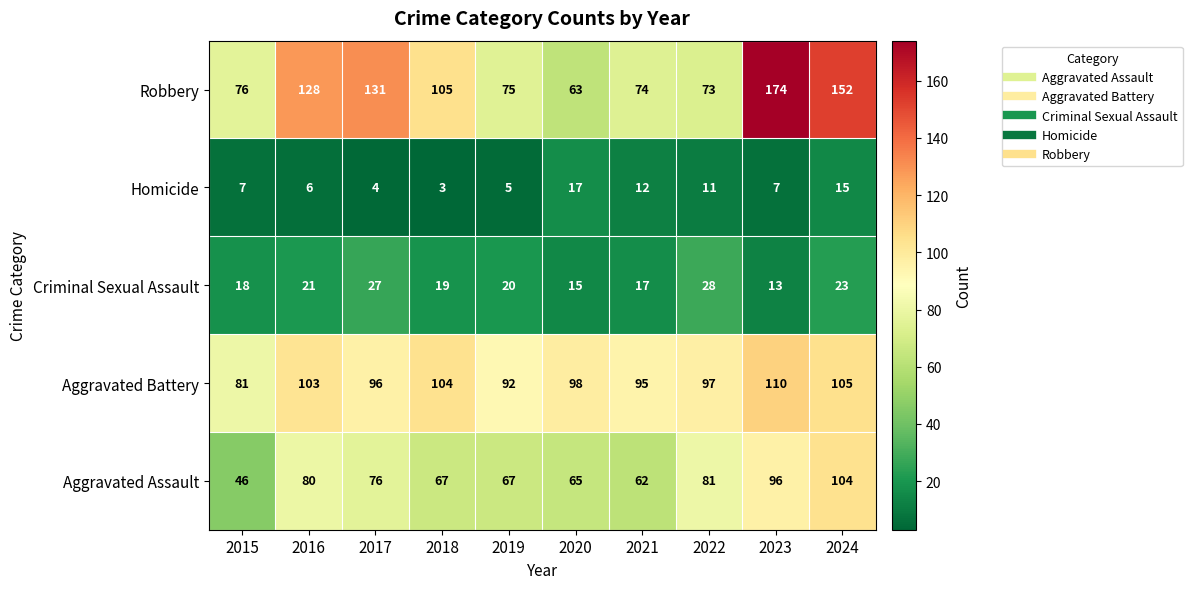

What is the minimum value for Aggravated Assault?

46